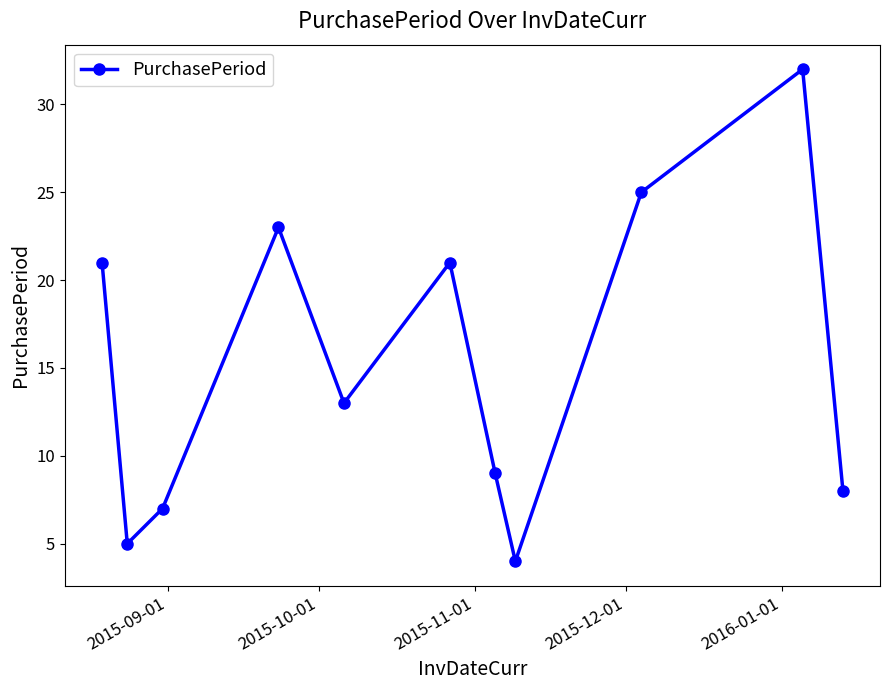

How many points are lower than both their immediate neighbors (excluding endpoints)?

3